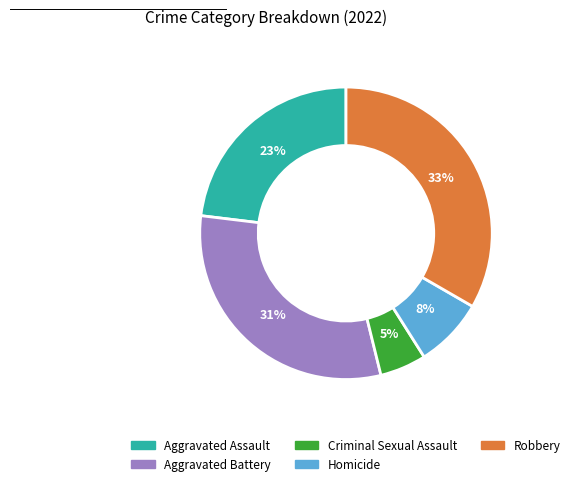

To the nearest percent, what portion does Criminal Sexual Assault represent?

5%